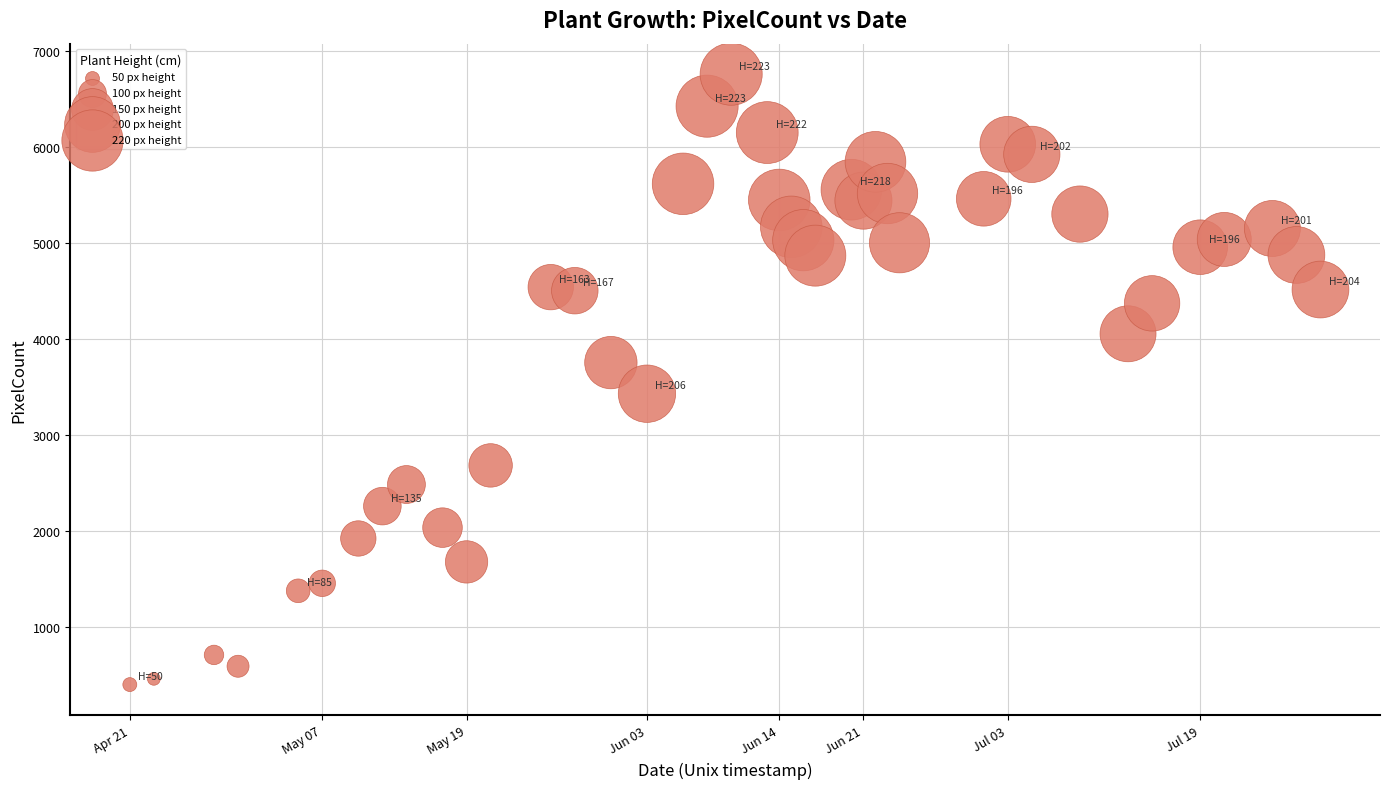

What is the range of X values (max minus min)?

8553600